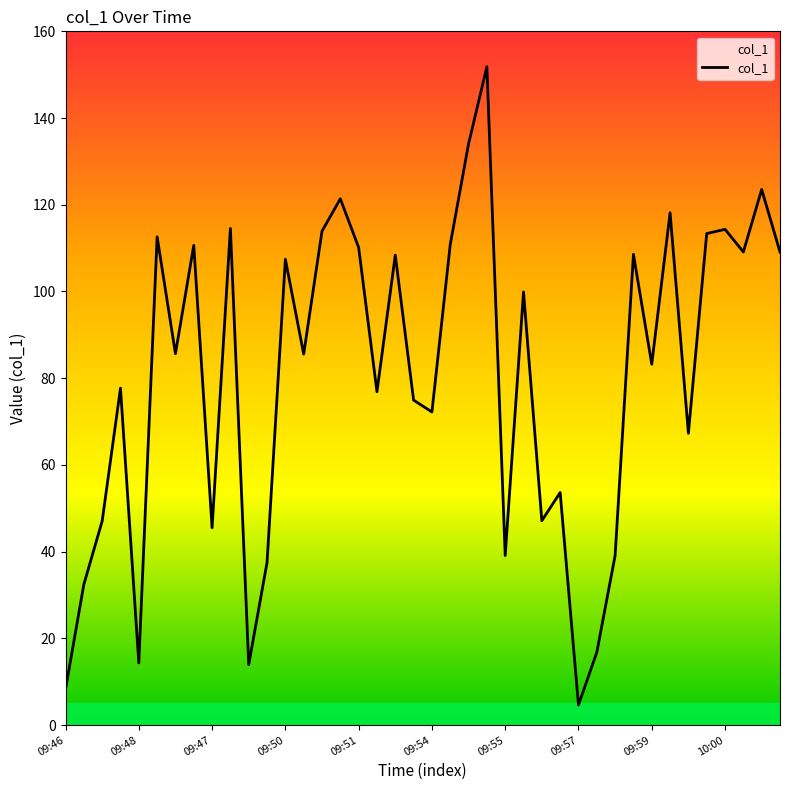

What is the minimum value shown in the chart?

4.6